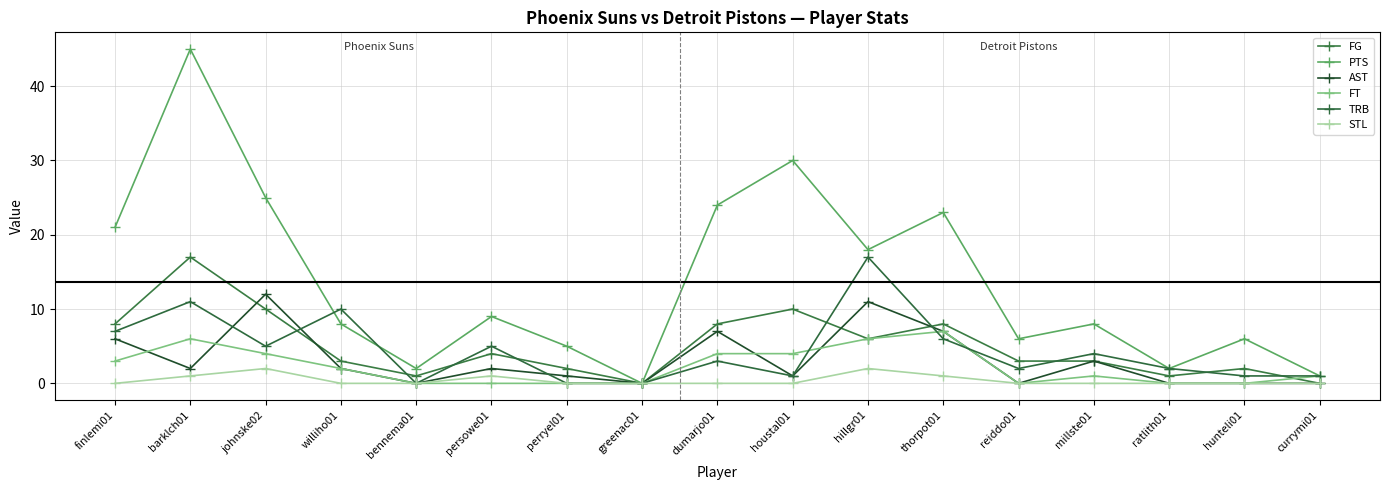

What are all the series names shown in the legend?

FG, PTS, AST, FT, TRB, STL